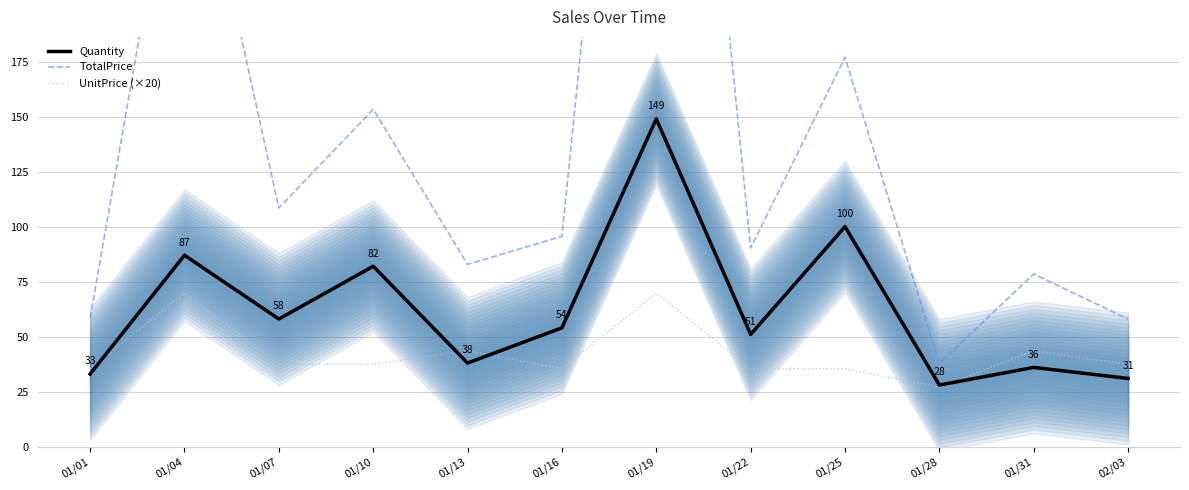

Which series ends up on top after the final intersection of UnitPrice (×20) and Quantity?

UnitPrice (×20)